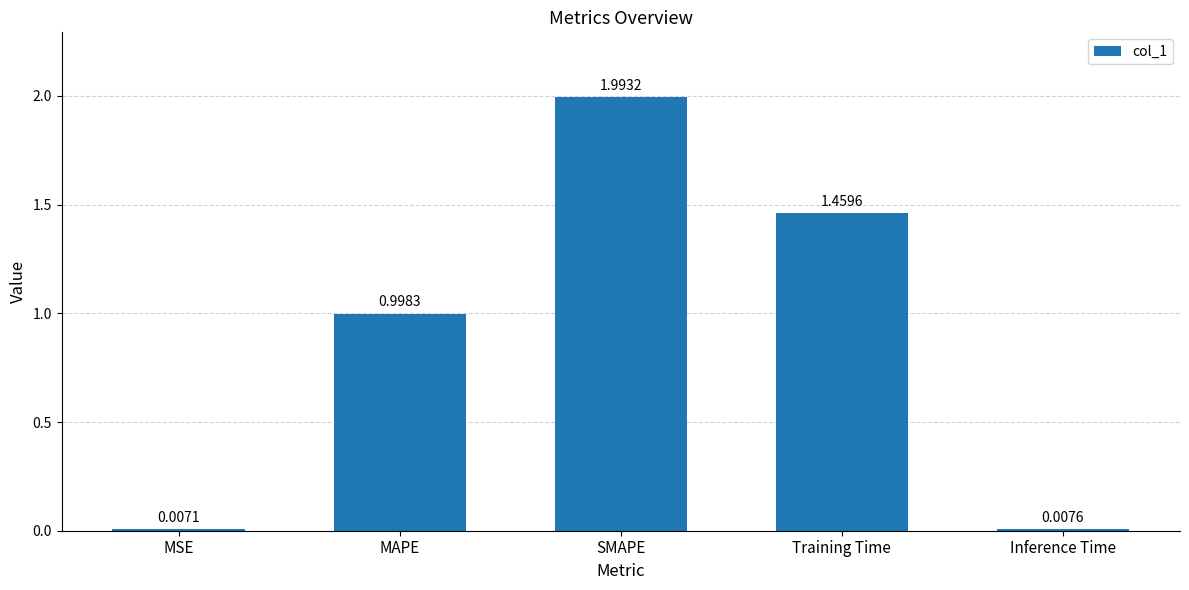

Which label corresponds to the largest value in the chart?

SMAPE